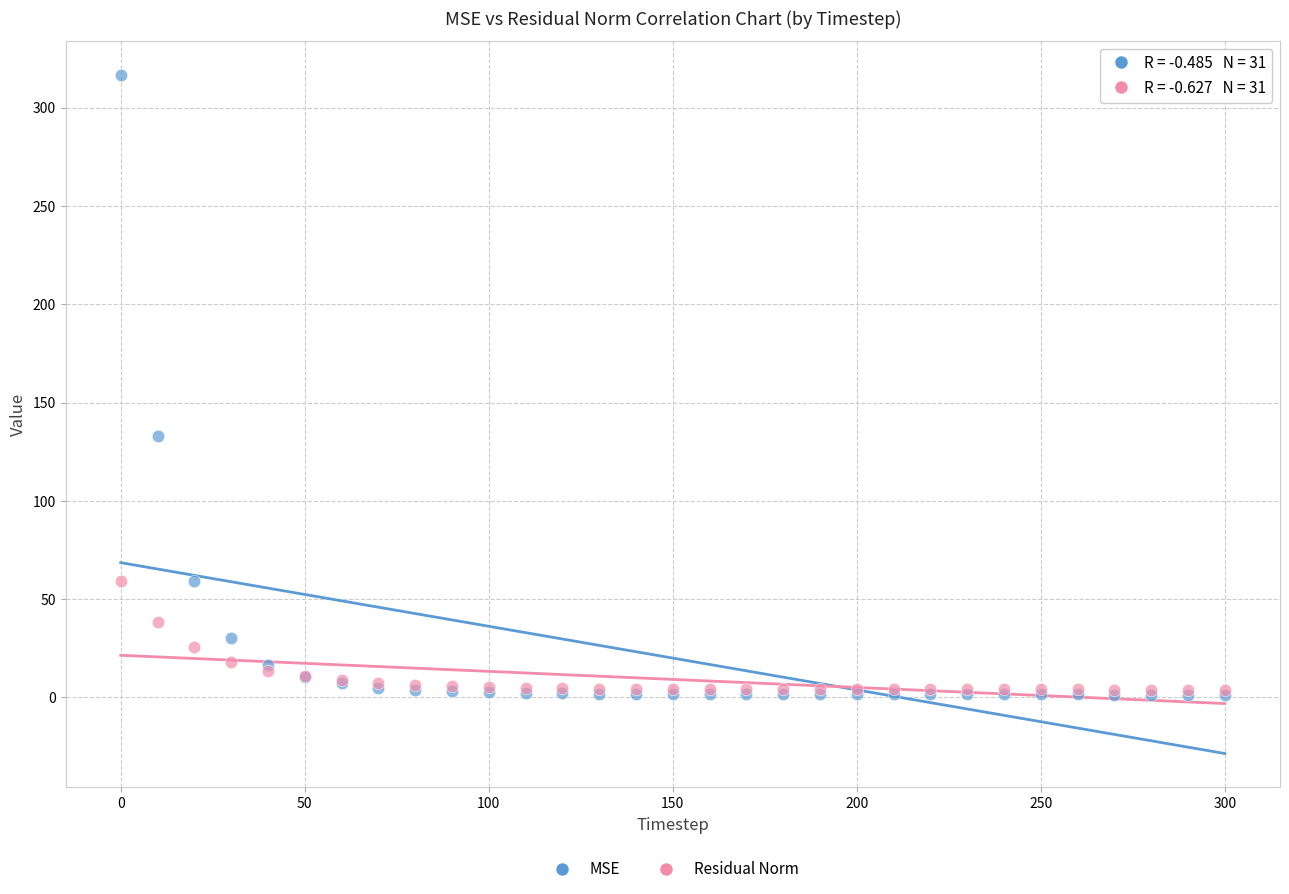

In the MSE series, what Y value is closest to 158?

132.9